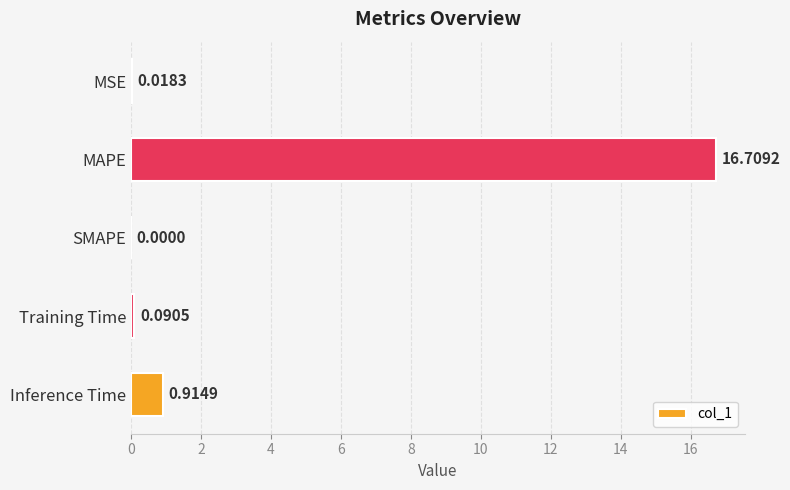

What is the sum of the values at MAPE and SMAPE?

16.7